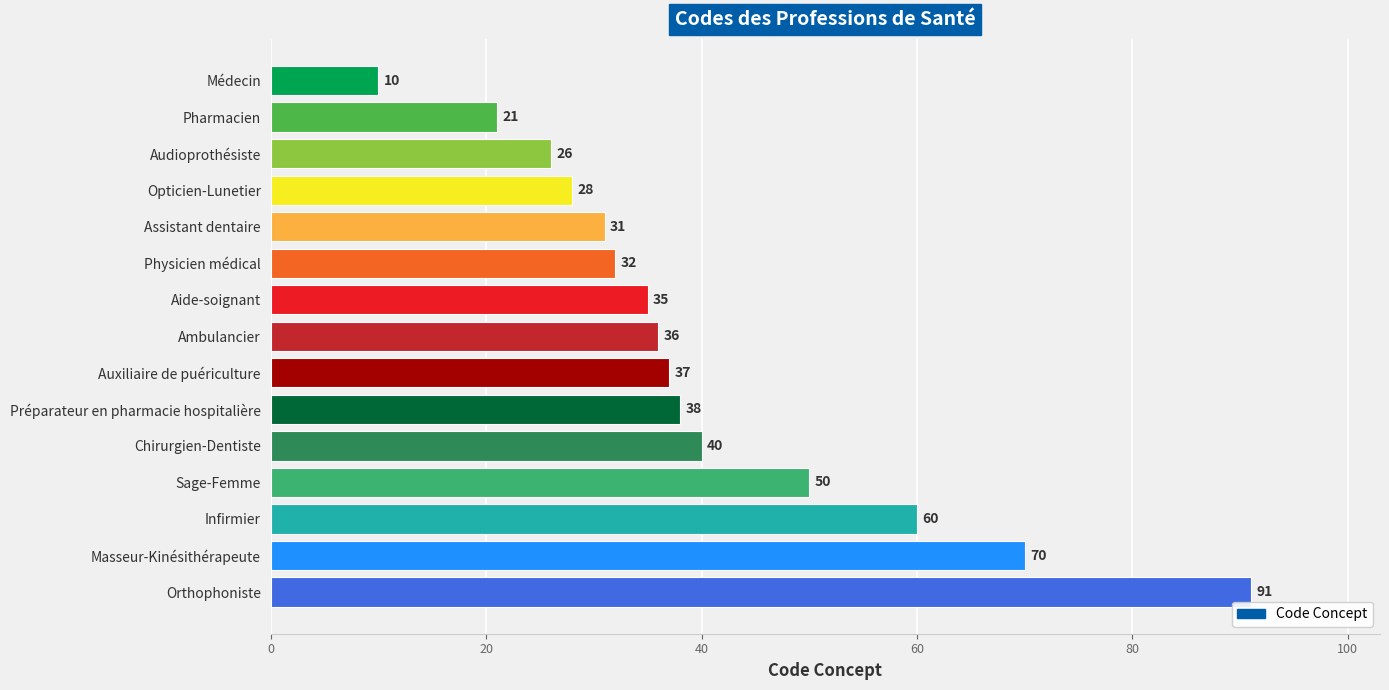

At which label is the value closest to 50?

Sage-Femme